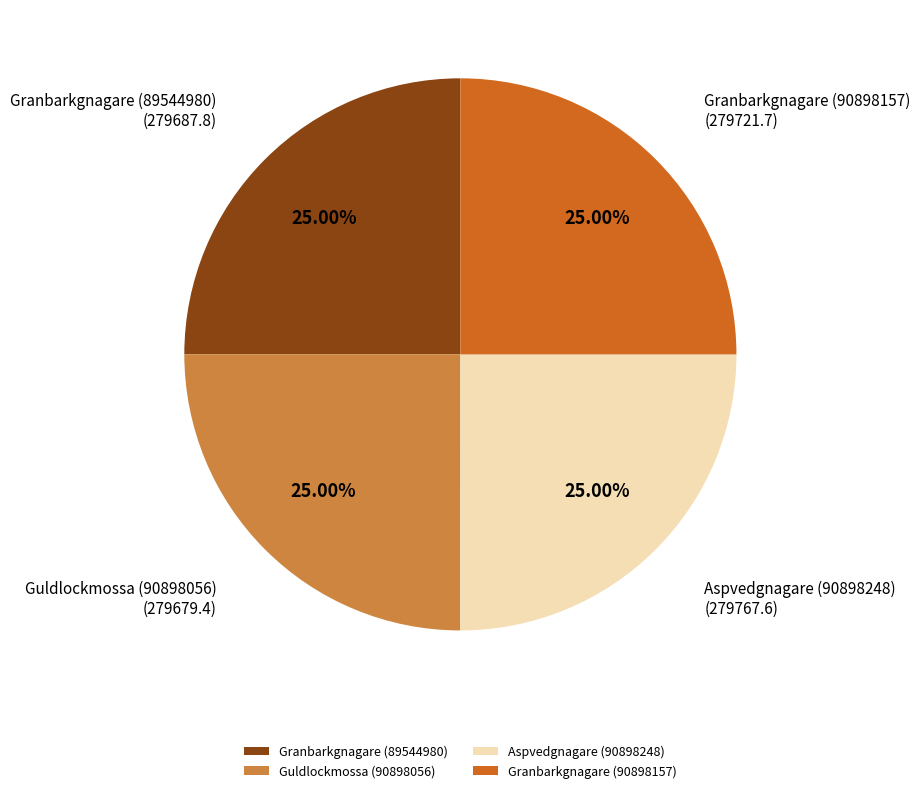

To the nearest percent, what portion does Granbarkgnagare (89544980) represent?

25%